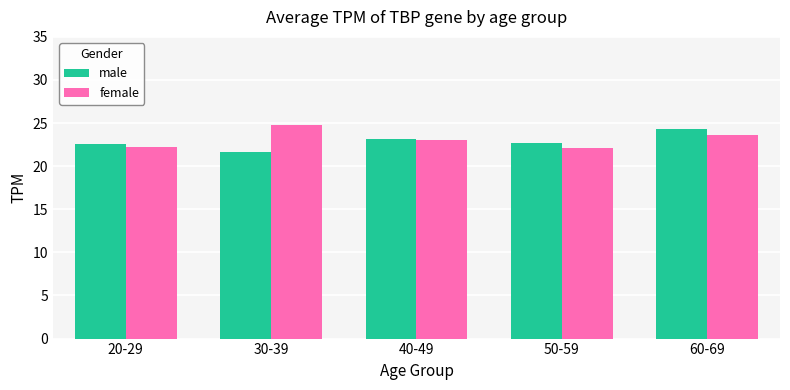

How many groups of bars are there?

5